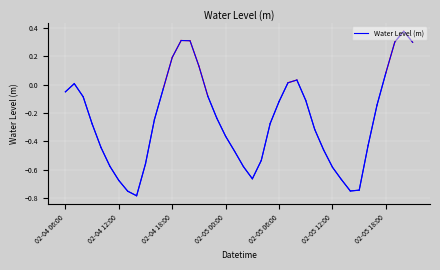

What is the difference between the maximum and minimum values?

1.2